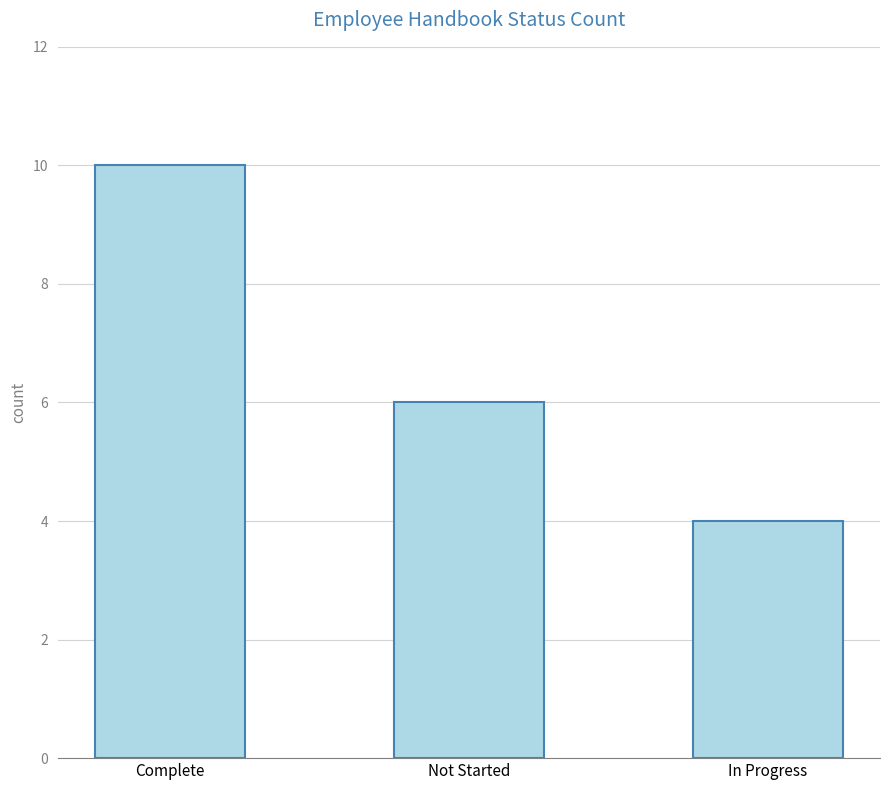

What is the change in value from Complete to Not Started?

-4